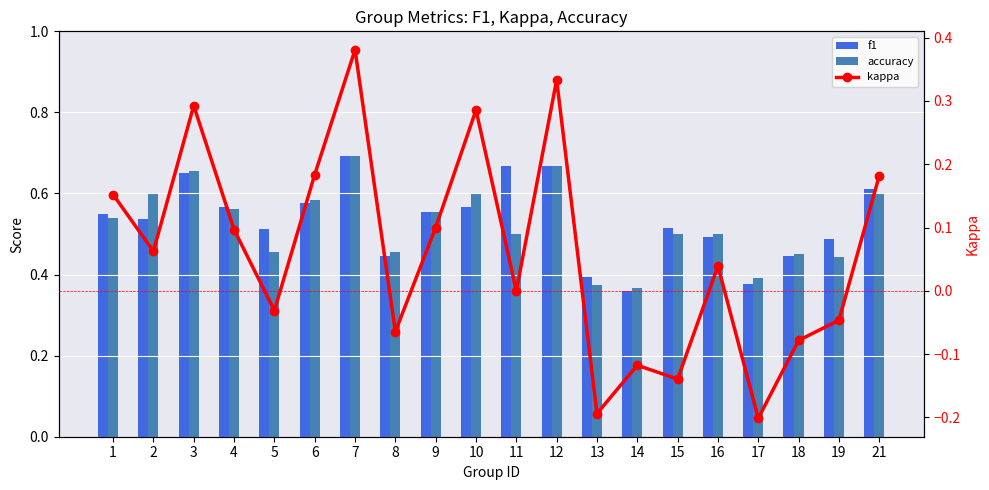

How many positive values does the kappa series have?

11